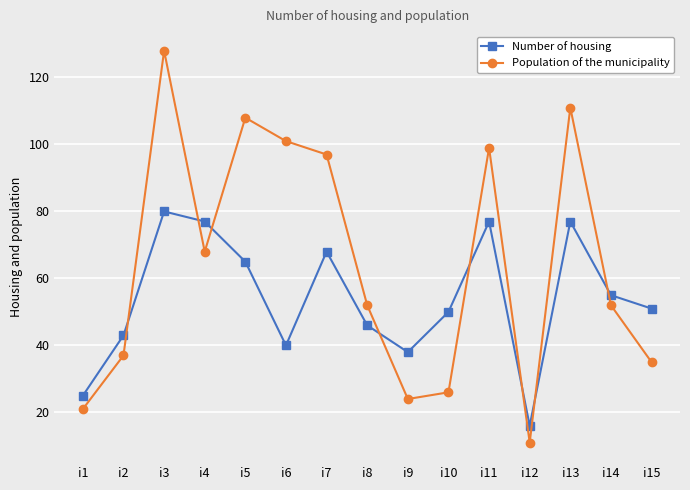

Reading left to right, what are all the values shown in this chart?

Number of housing: 25	43	80	77	65	40	68	46	38	50	77	16	77	55	51
Population of the municipality: 21	37	128	68	108	101	97	52	24	26	99	11	111	52	35